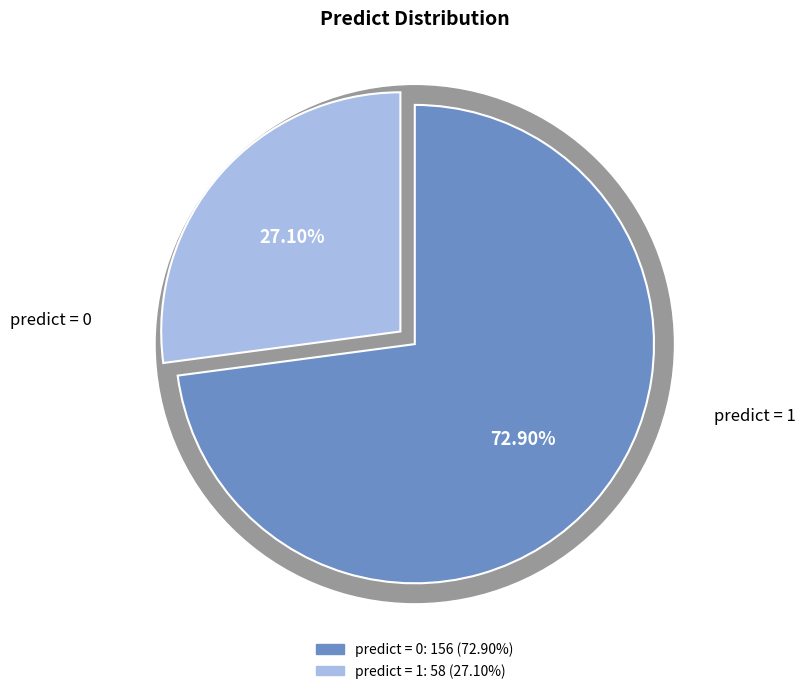

To the nearest percent, what is the average slice percentage?

50%